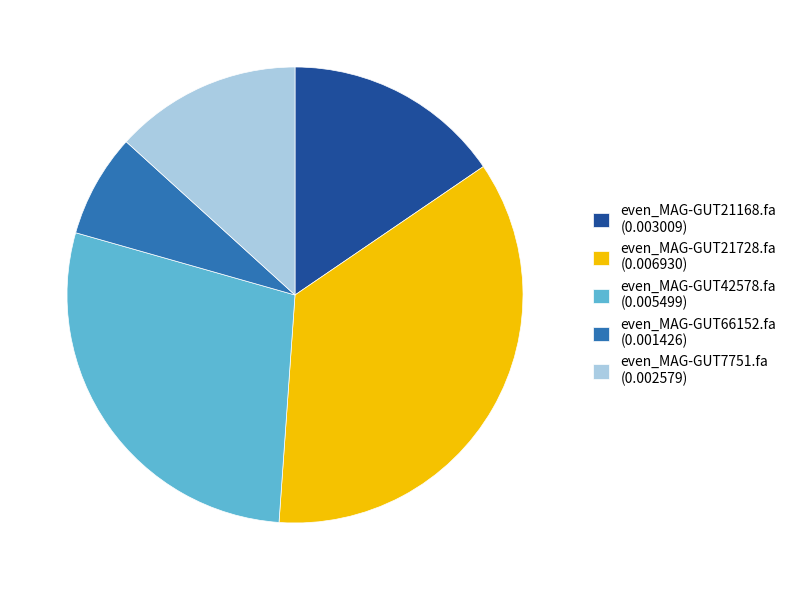

Which category has the smallest portion of the pie?

even_MAG-GUT66152.fa